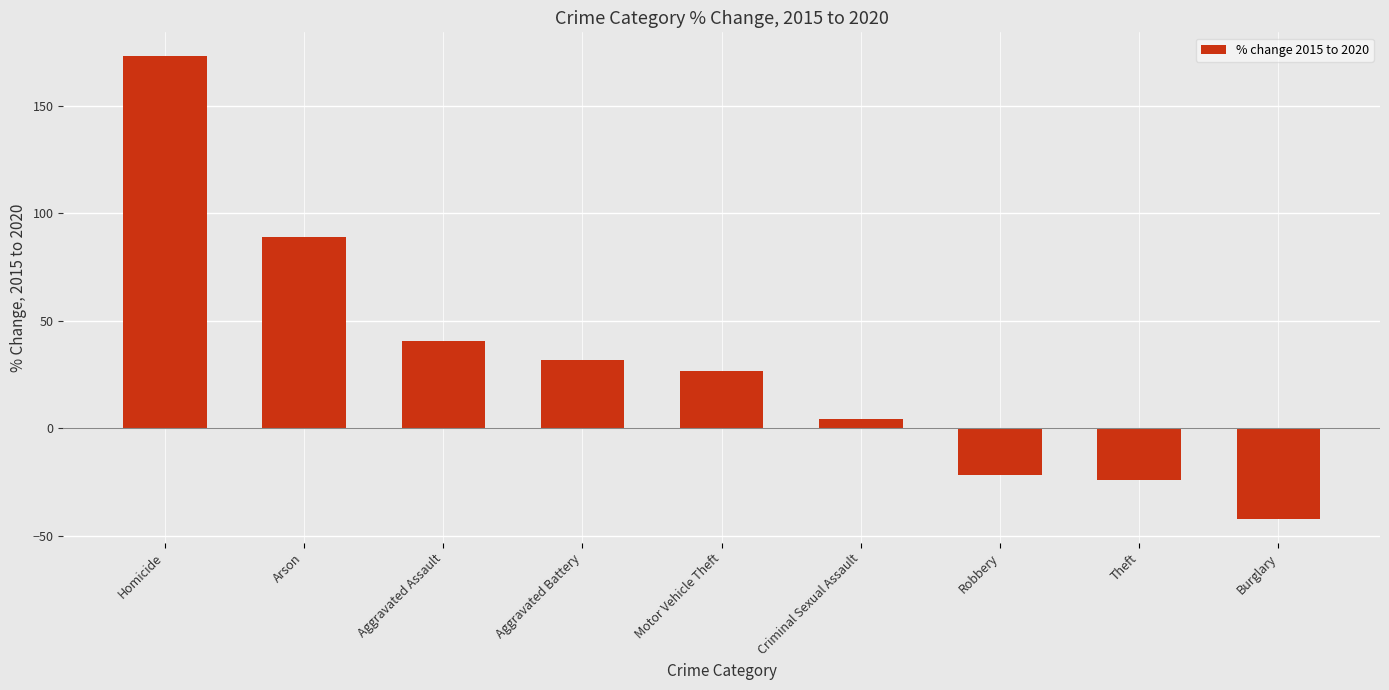

Rank the categories by value from highest to lowest.

Homicide, Arson, Aggravated Assault, Aggravated Battery, Motor Vehicle Theft, Criminal Sexual Assault, Robbery, Theft, Burglary